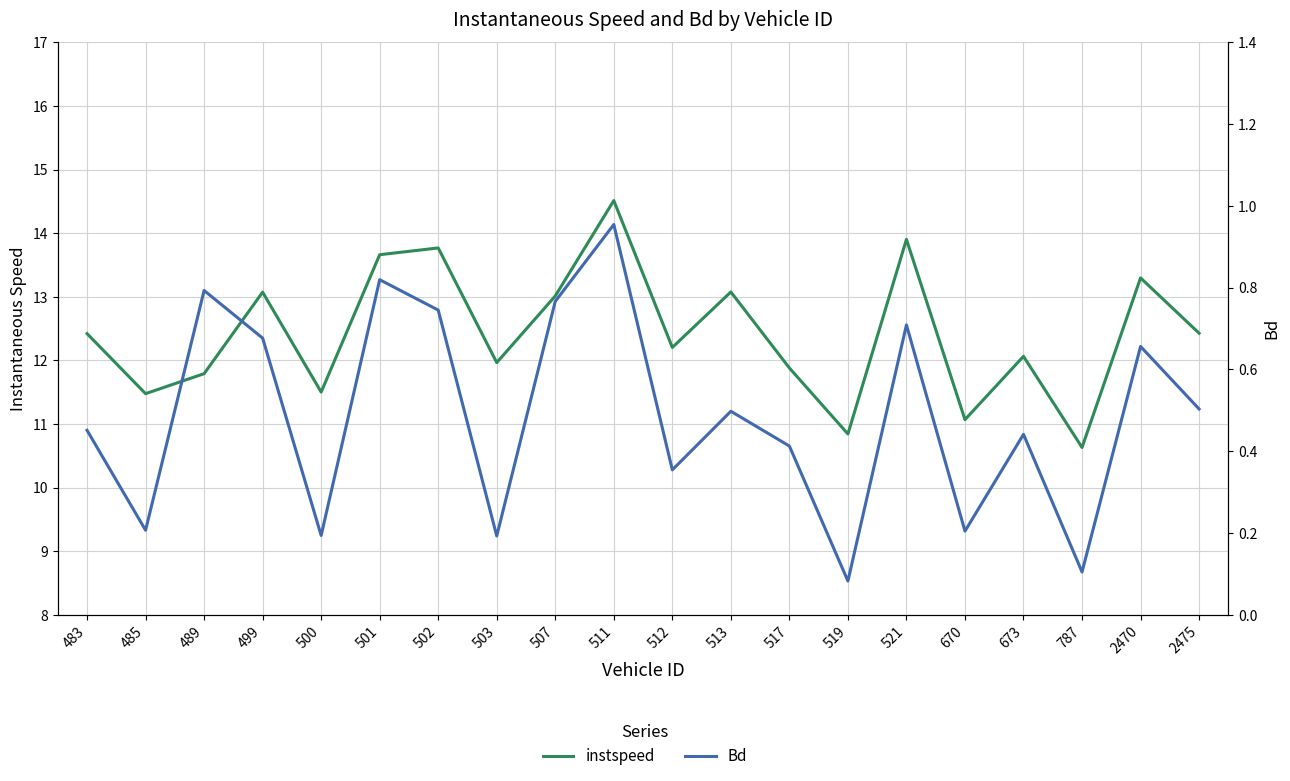

Reading left to right, what are all the values shown in this chart?

instspeed: 12.4	11.5	11.8	13.1	11.5	13.7	13.8	12.0	13.0	14.5	12.2	13.1	11.9	10.8	13.9	11.1	12.1	10.6	13.3	12.4
Bd: 0.5	0.2	0.8	0.7	0.2	0.8	0.7	0.2	0.8	1.0	0.4	0.5	0.4	0.1	0.7	0.2	0.4	0.1	0.7	0.5